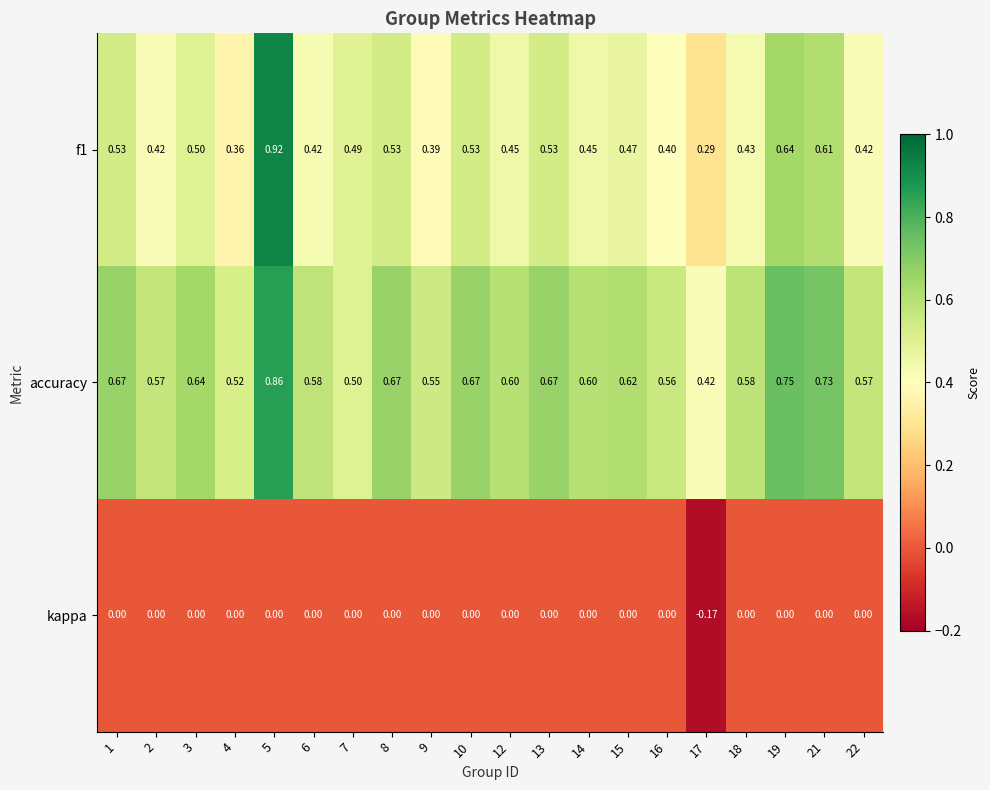

Between 12 and 17, which series saw the biggest shift?

accuracy